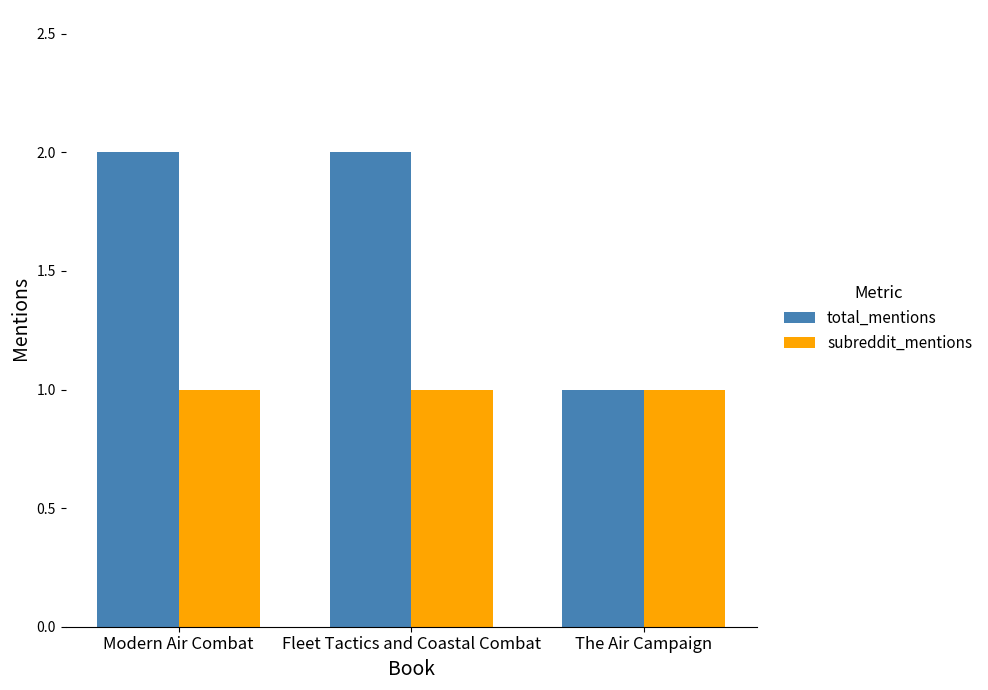

Which series has the widest spread of values?

total_mentions